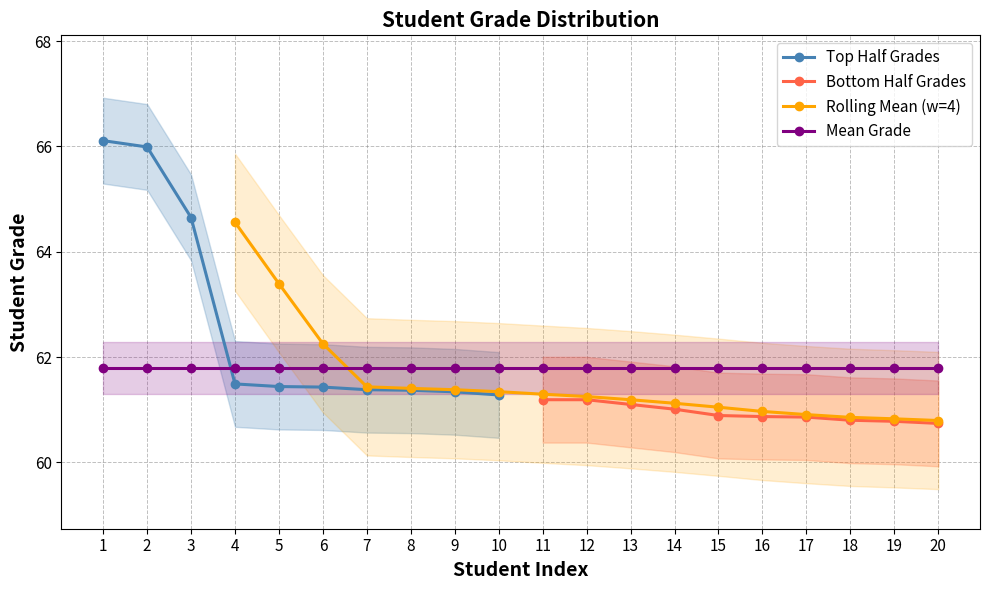

True or false: Top Half Grades has a value of 61.4 at 6.

True